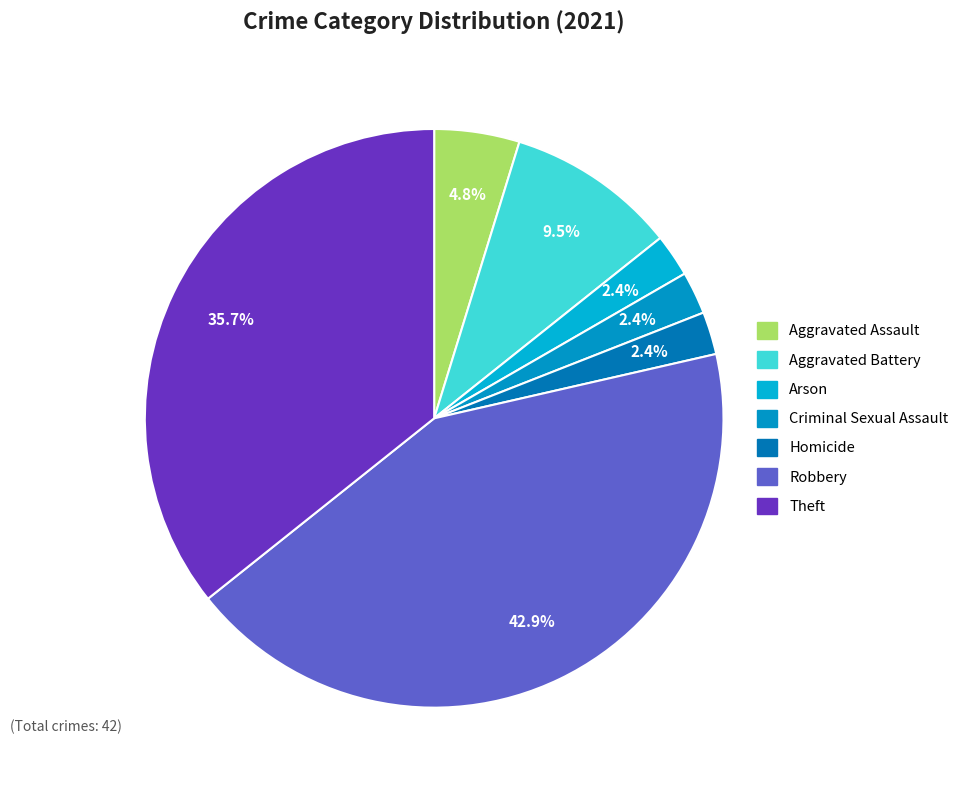

Count the number of slices in the pie.

7